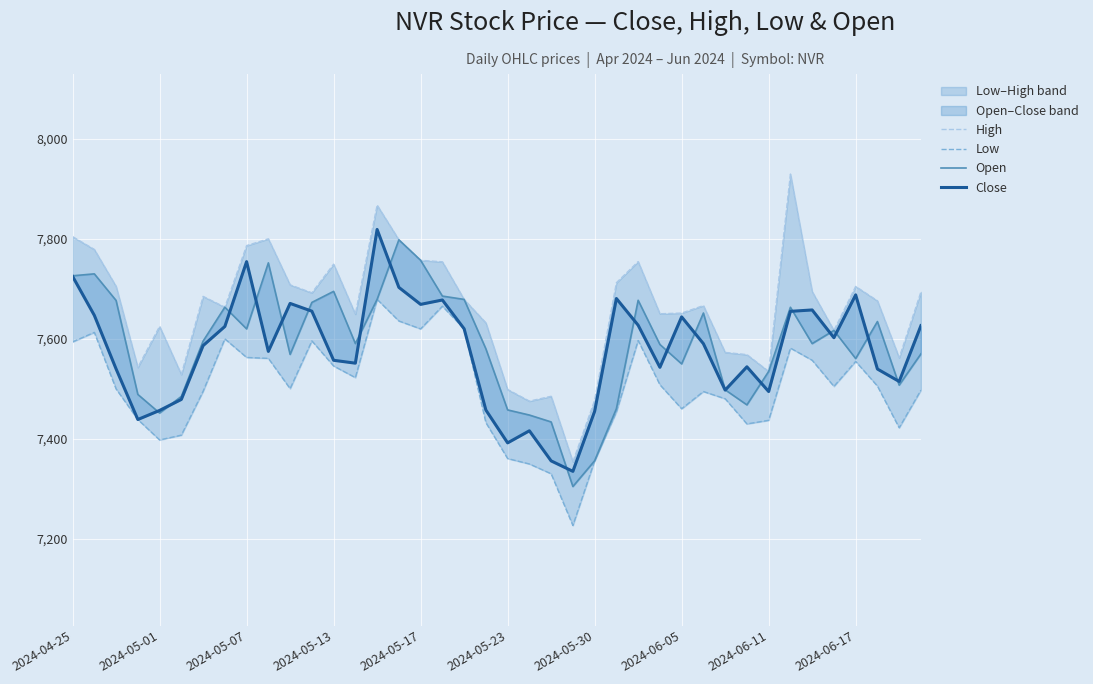

How many values in the Low series exceed 7505?

20